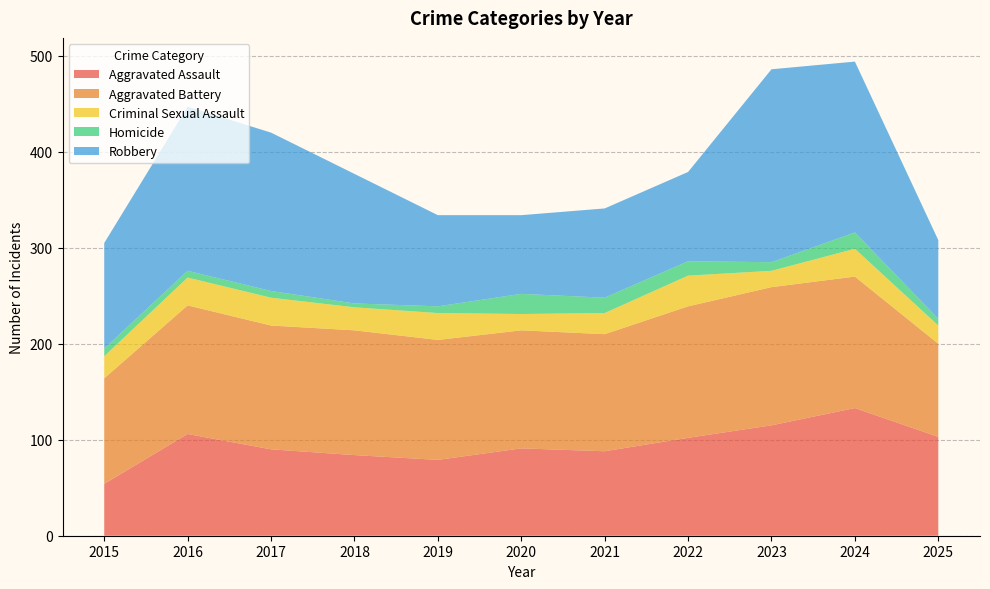

Reading right to left, what are all the values shown in this chart?

Aggravated Assault: 103	133	115	102	88	91	79	84	90	106	54
Aggravated Battery: 97	137	144	137	122	123	125	130	129	134	110
Criminal Sexual Assault: 19	29	17	32	22	17	28	24	29	29	23
Homicide: 7	17	9	15	16	21	7	4	7	7	8
Robbery: 82	178	201	93	93	82	95	135	165	171	110